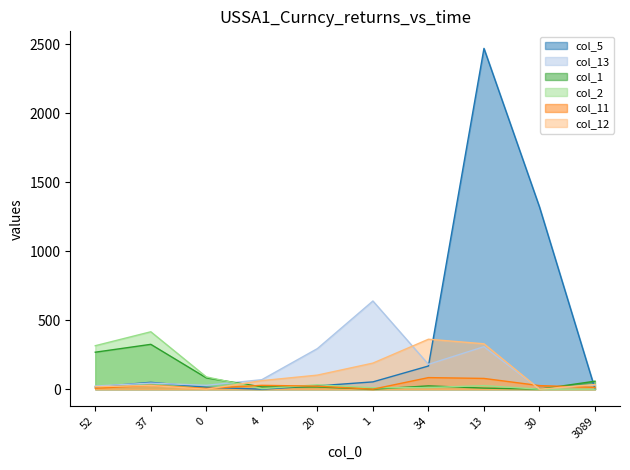

What position from the right is 1?

5